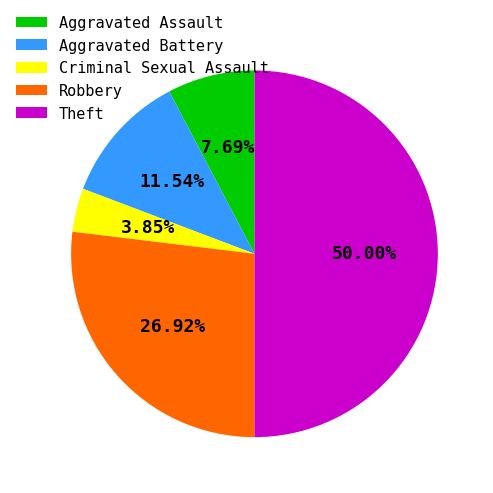

True or false: Aggravated Assault accounts for 8% of the total.

True